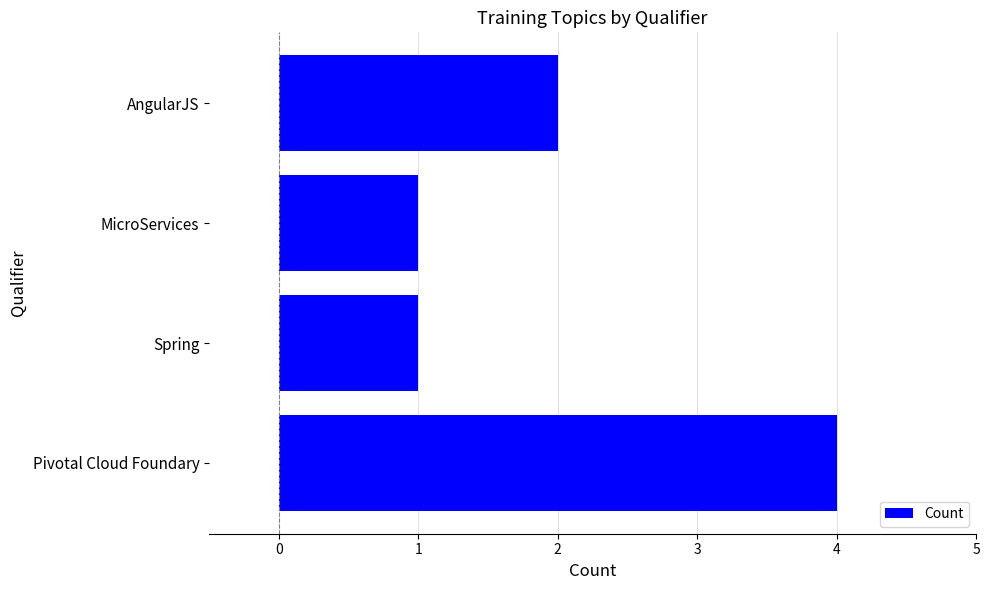

Is it true that the value at MicroServices is 1?

True